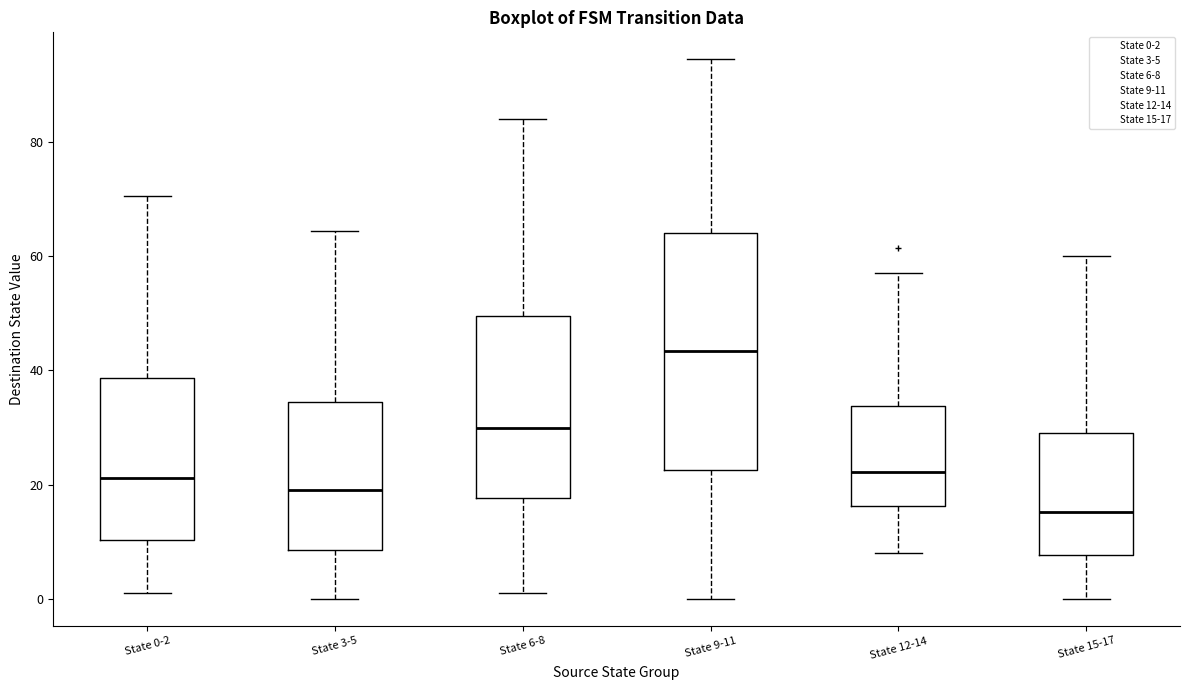

Where does the median line of the box for State 6-8 sit on the y-axis? The values are not printed on the chart, so give them approximately, as read against the axis.

30